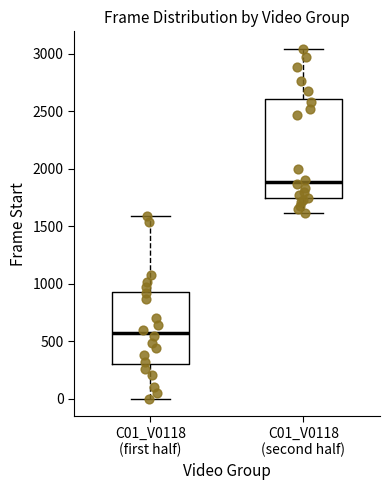

Comparing the boxes themselves (not the whiskers), which one is the tallest?

C01_V0118 (second half)